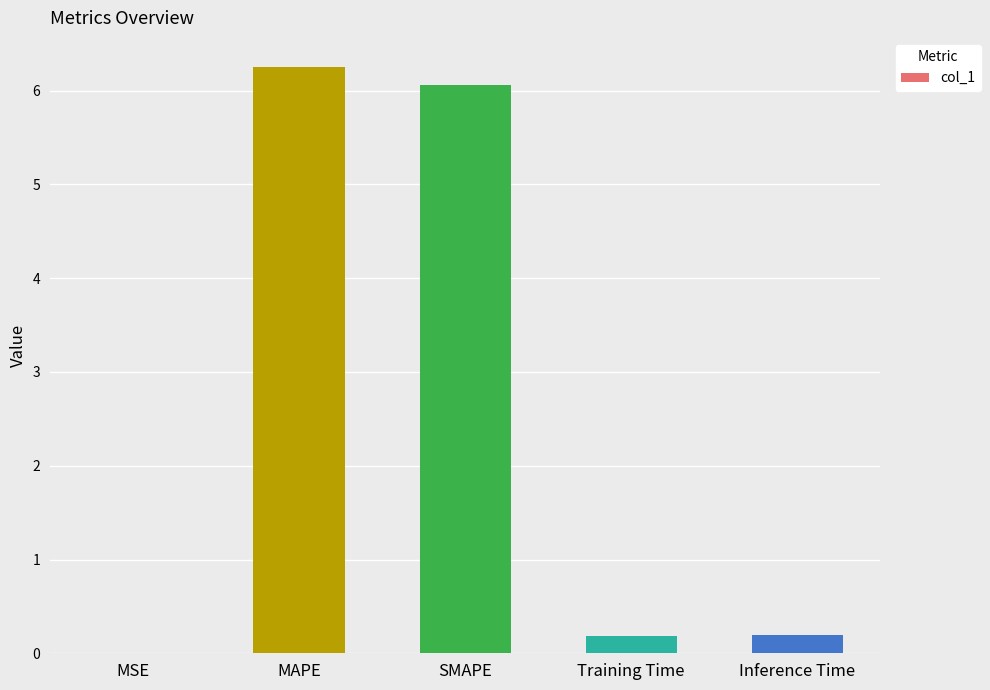

Is it true that the value at MAPE is 9.6?

False